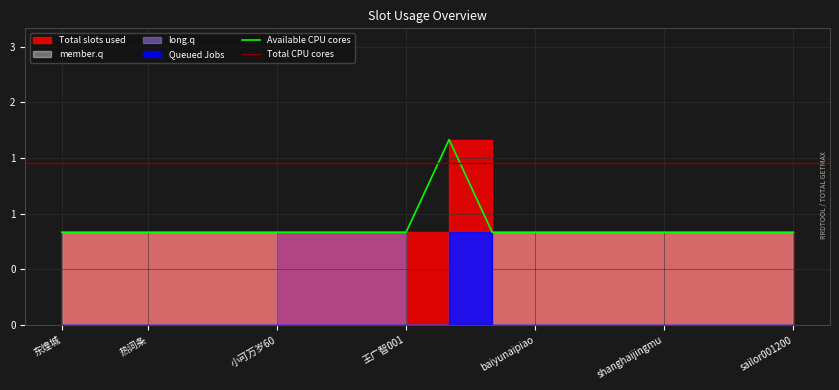

What is the total value across all series at 王广智001?

2